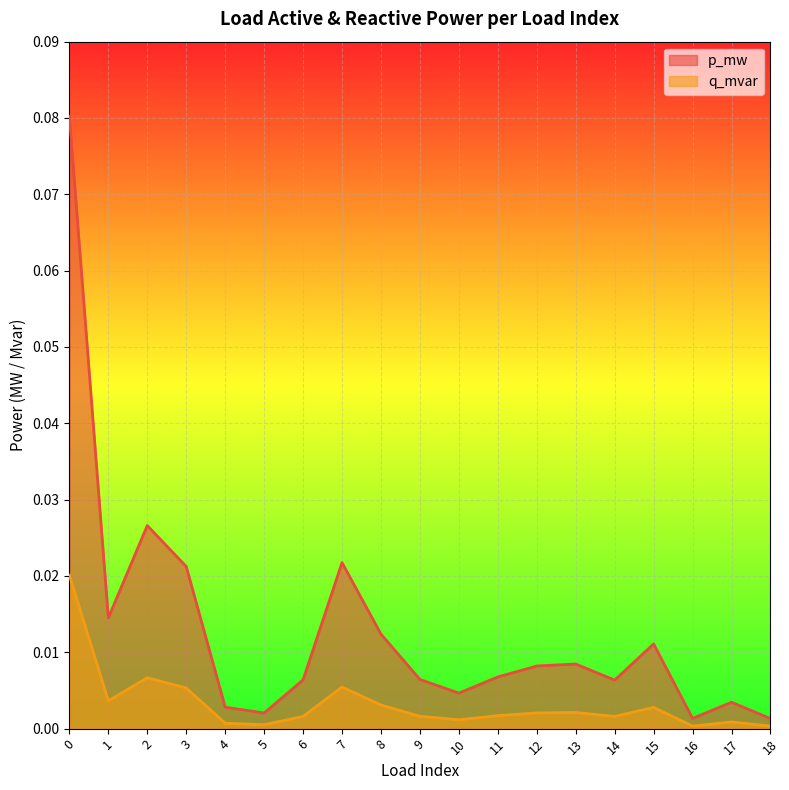

How many lines are shown in the chart?

2